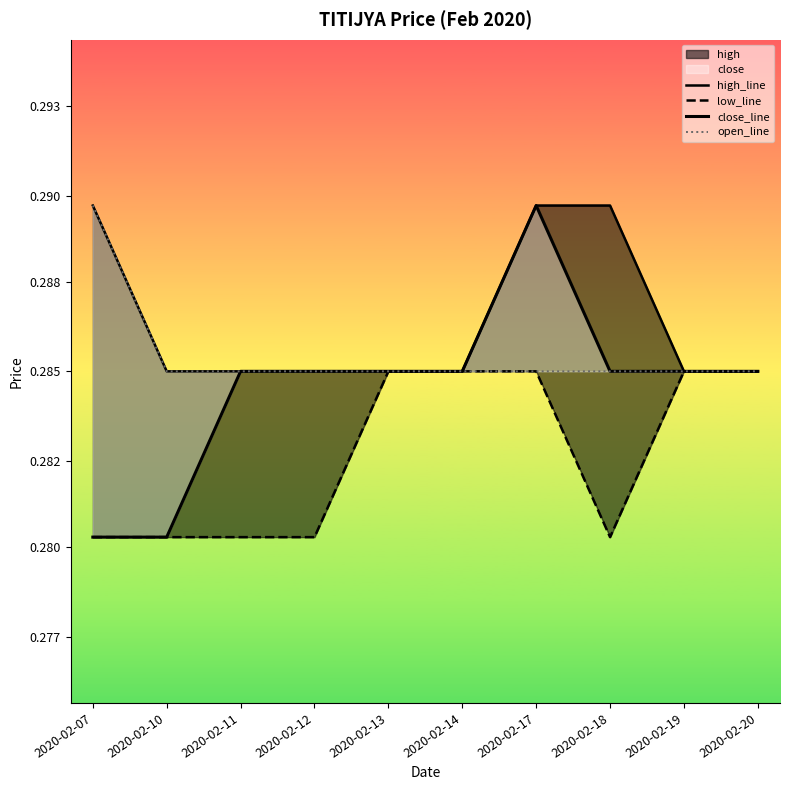

Rank the categories by high_line value from highest to lowest.

2020-02-07, 2020-02-17, 2020-02-18, 2020-02-10, 2020-02-11, 2020-02-12, 2020-02-13, 2020-02-14, 2020-02-19, 2020-02-20